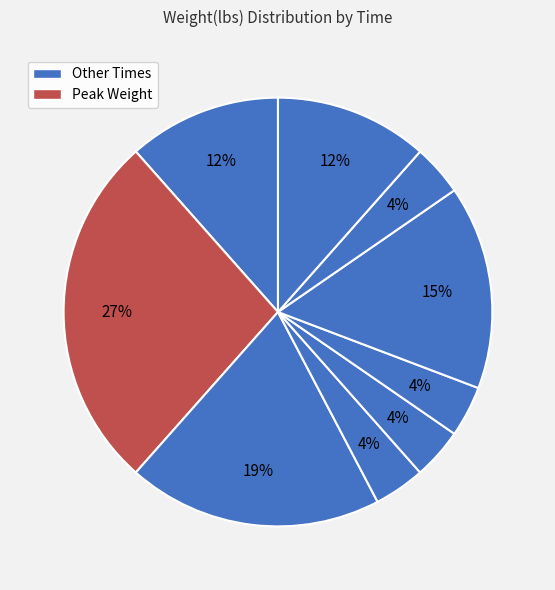

How many slices are in this pie chart?

9